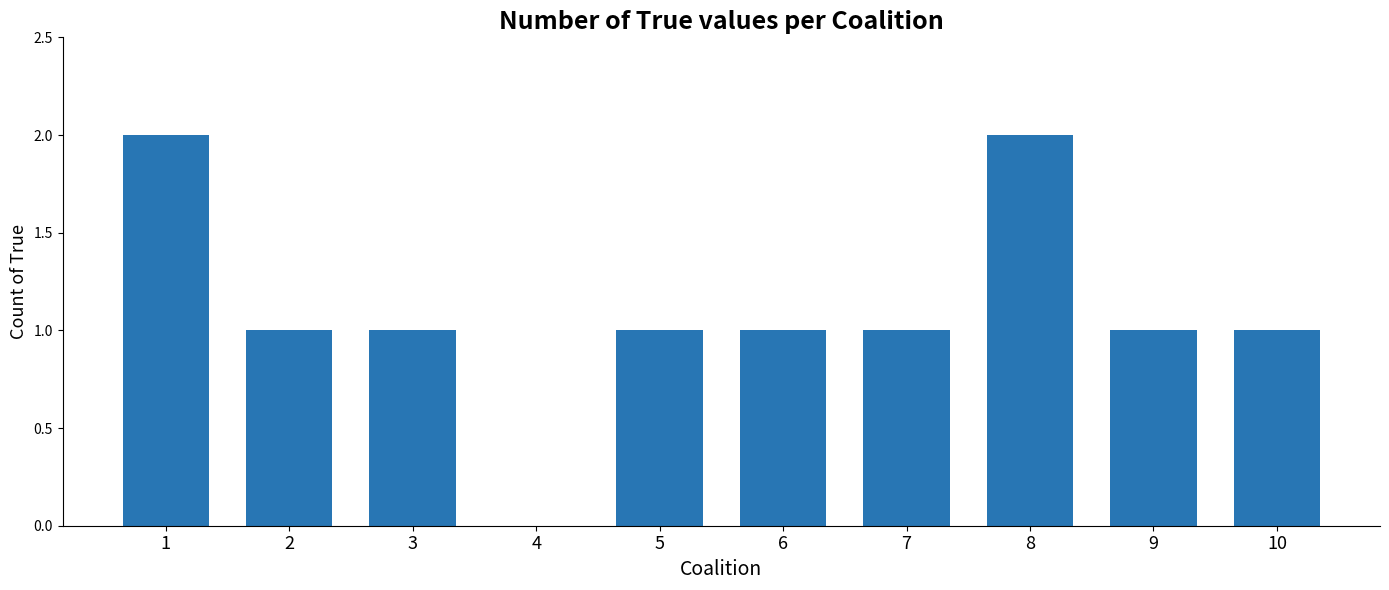

The value at 9 is 1. True or false?

True